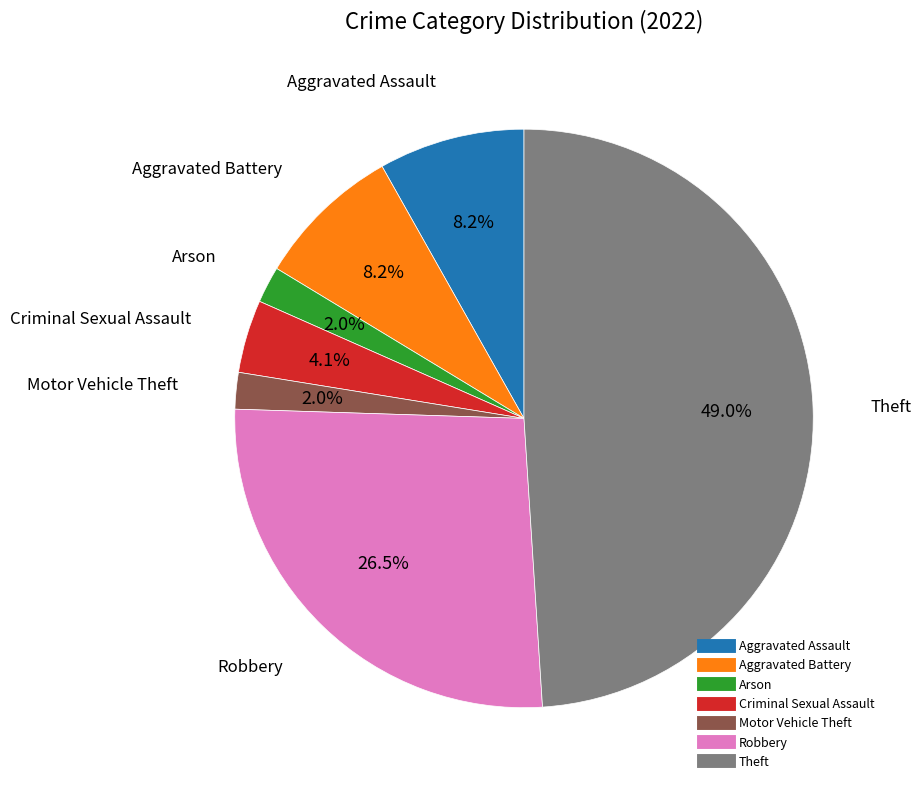

Is there a majority slice in this chart?

No